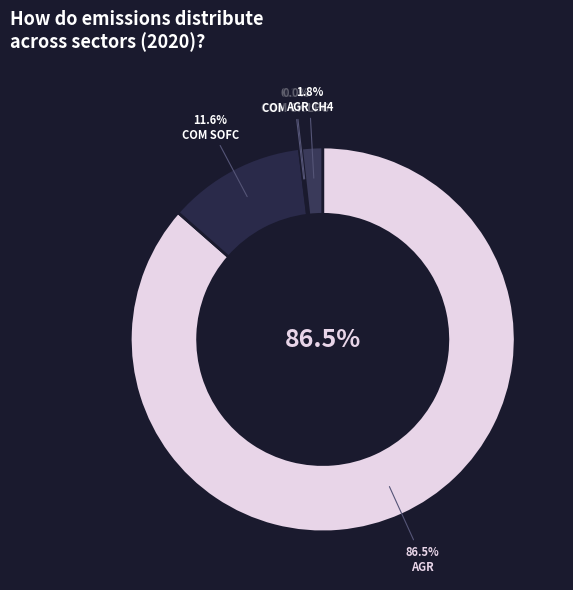

What is the ratio of the value at COM_CHP_NGA_SOFC_N to the value at AGR_TECH_CH4?

6.6